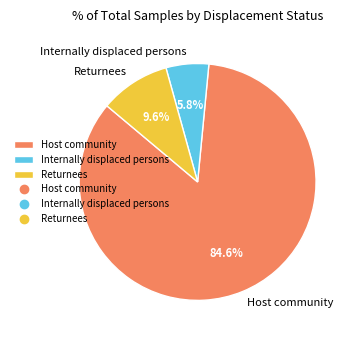

To the nearest percent, what is the average slice percentage?

33%